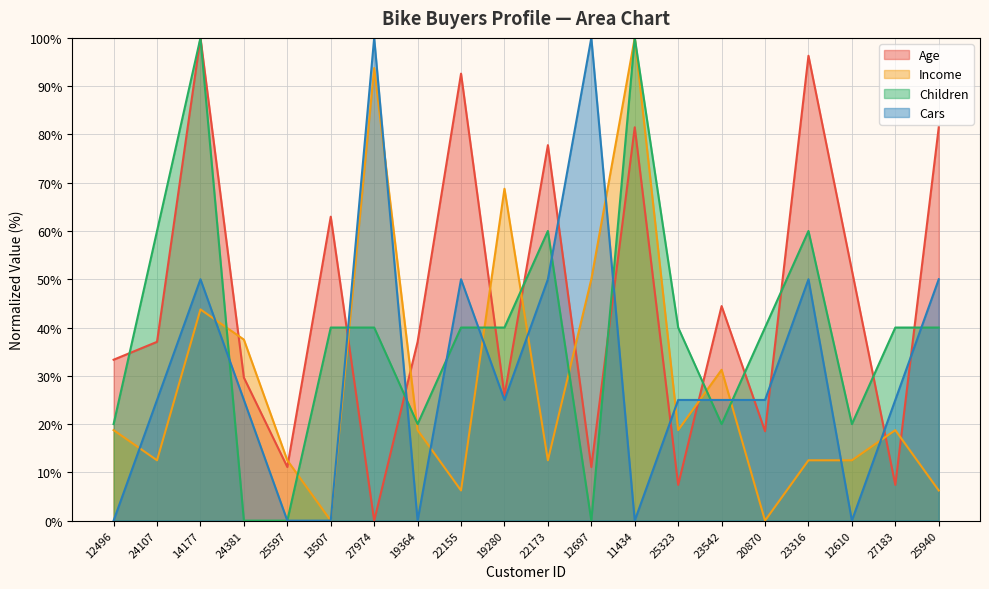

List the series in order of their overall mean, lowest first.

Income, Cars, Children, Age